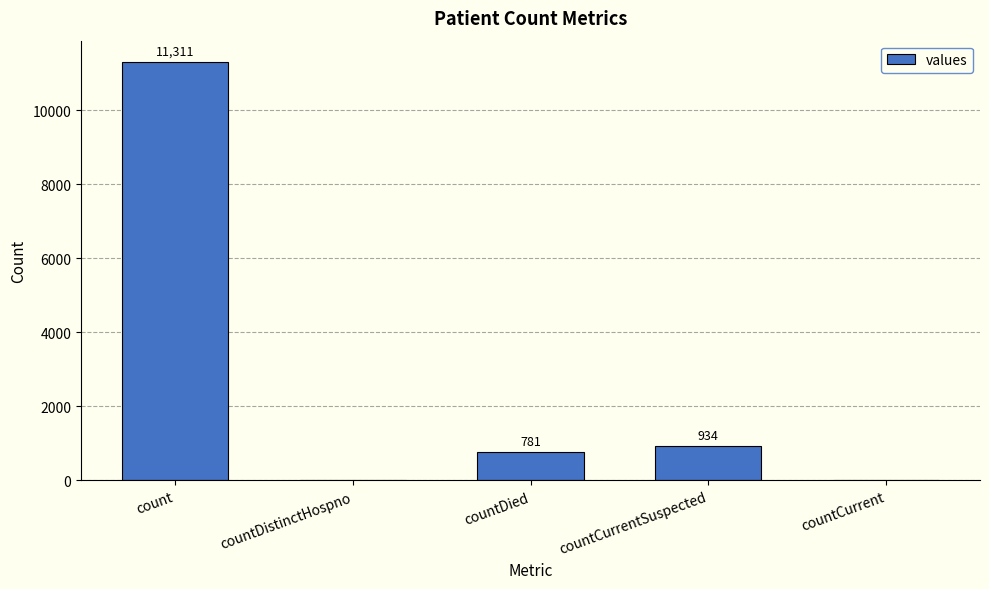

The chart shows a value of 934 at countCurrentSuspected. True or false?

True